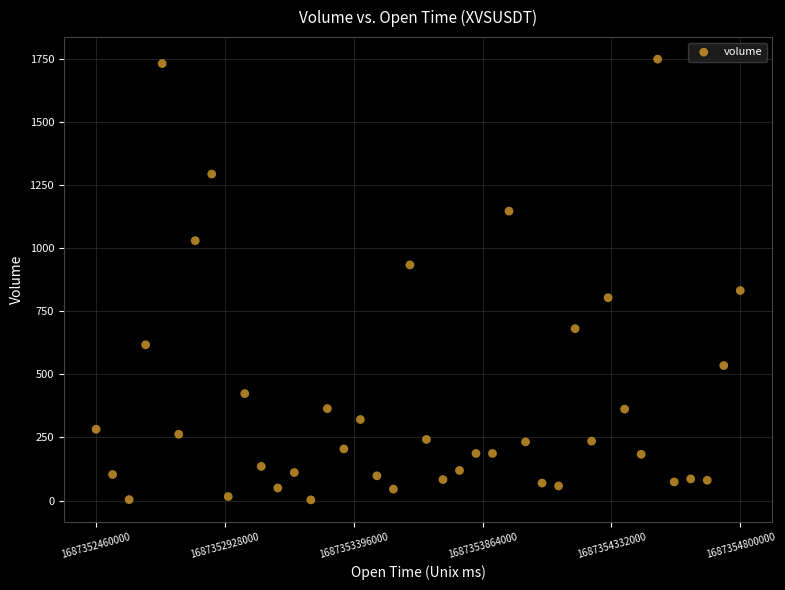

What is the range of X values (max minus min)?

2340000.0